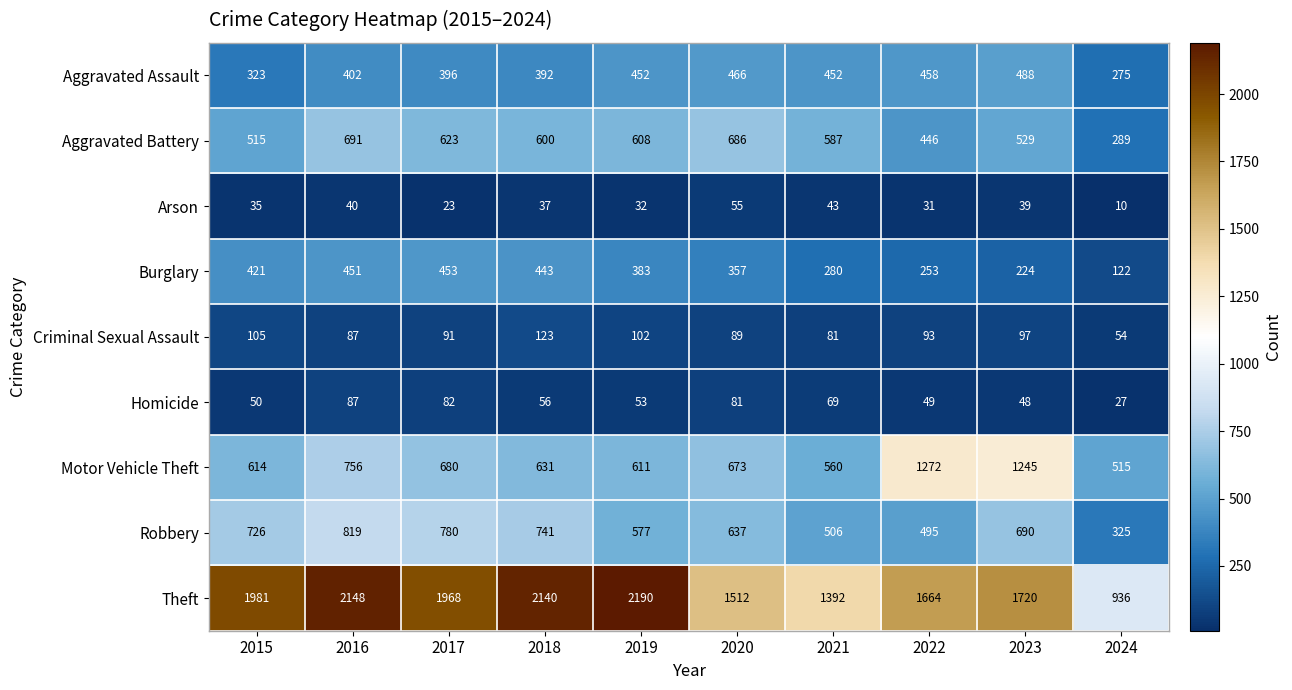

What is the difference between the second highest and minimum values in the Robbery series?

455